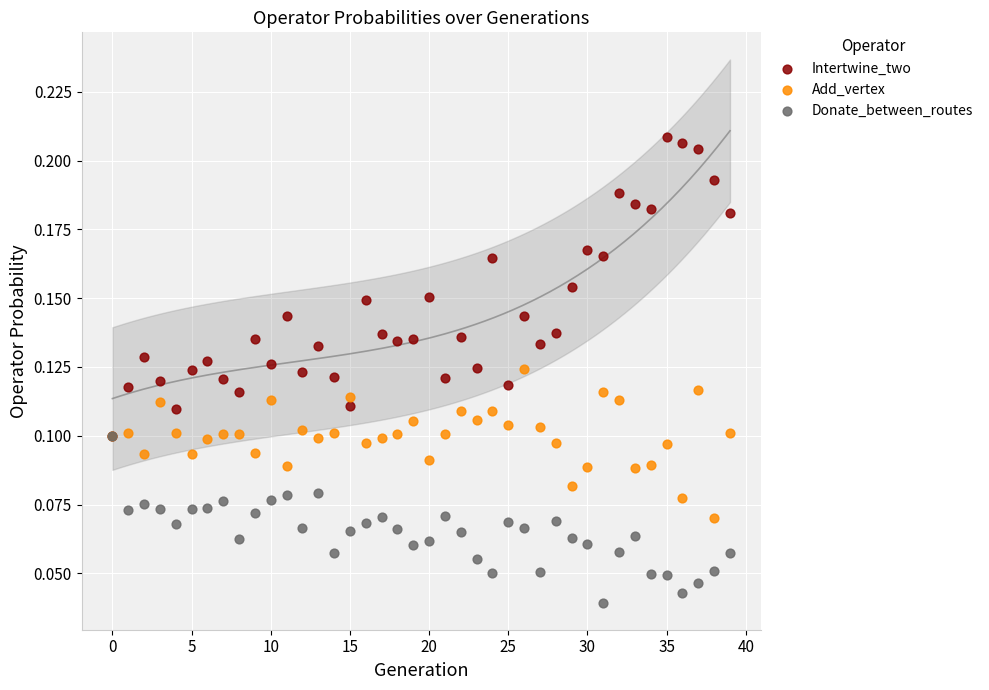

What are all the series names shown in the legend?

Intertwine_two, Add_vertex, Donate_between_routes